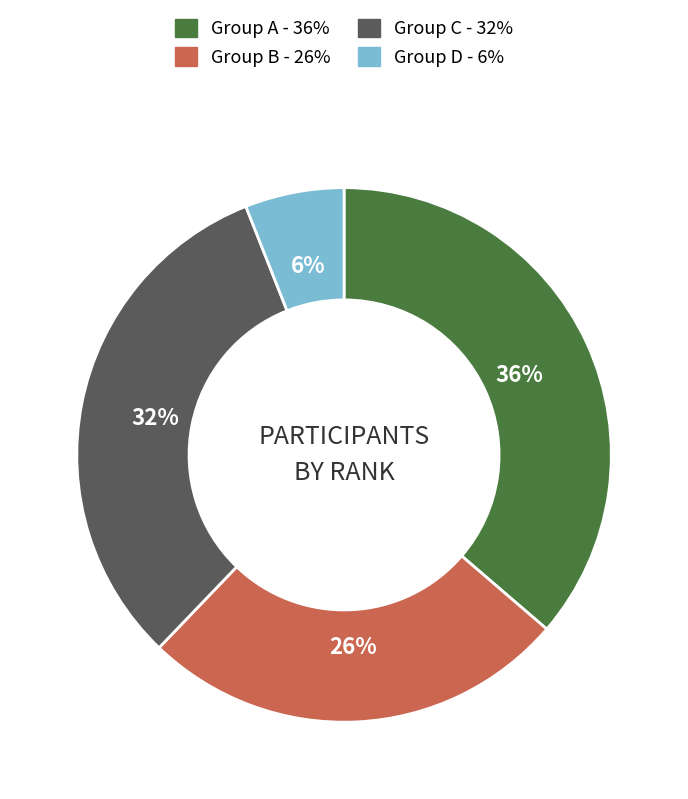

To the nearest percent, what is the average slice percentage?

25%